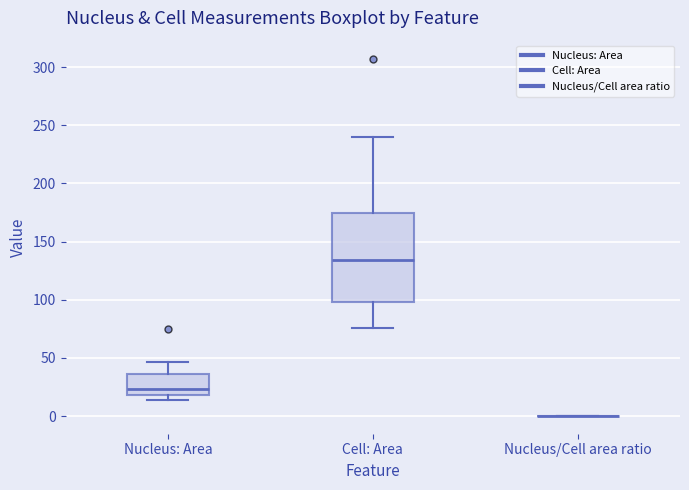

Reading left to right, transcribe this box plot: for each box, give where its median line is, the range the box spans, and where its two whiskers end, as read against the y-axis. The values are not printed on the chart, so give them approximately, as read against the axis.

Nucleus: Area: median 25, box 20 to 35, whiskers 15 to 45
Cell: Area: median 135, box 100 to 175, whiskers 75 to 240
Nucleus/Cell area ratio: box collapsed to a line at 0, whiskers 0 to 0